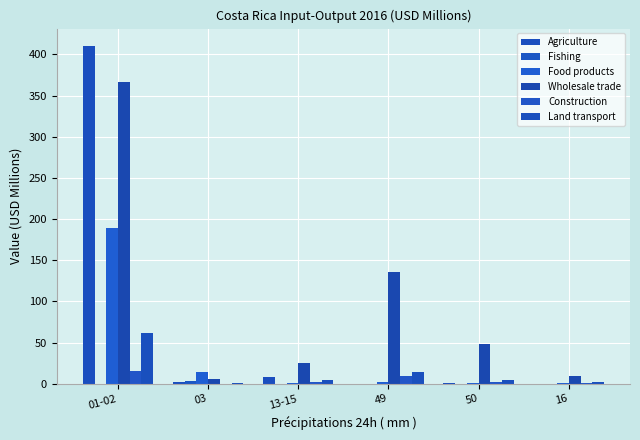

How many groups of bars are there?

6